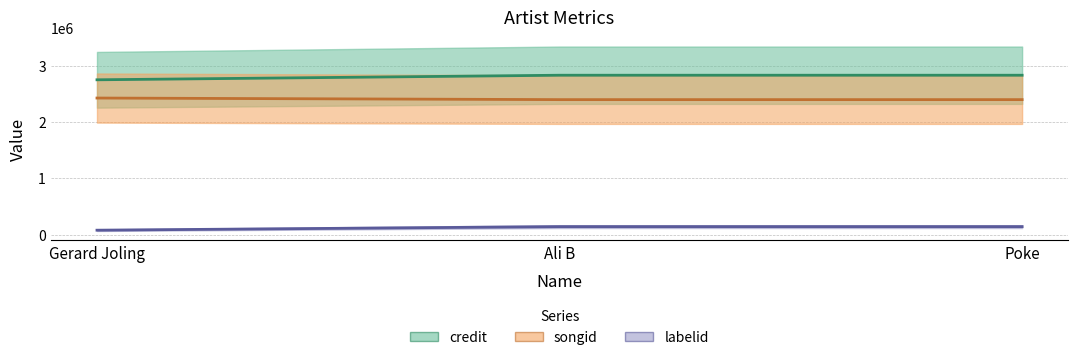

How many lines are shown in the chart?

3